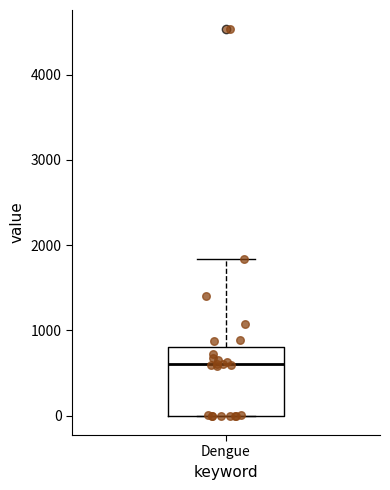

Read this box plot against the y-axis: the position of the median line, the range covered by the box, and the ends of both whiskers. The values are not printed on the chart, so give them approximately, as read against the axis.

median 600, box 0 to 800, whiskers 0 to 1800